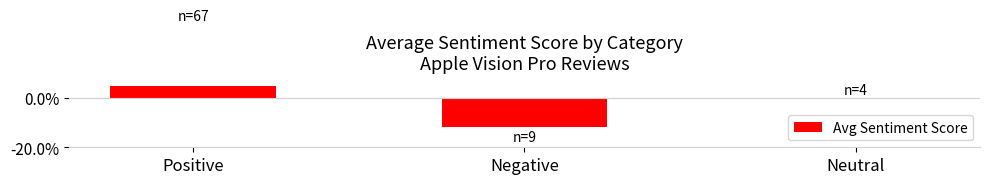

List the labels in order of value, largest first.

Positive, Neutral, Negative